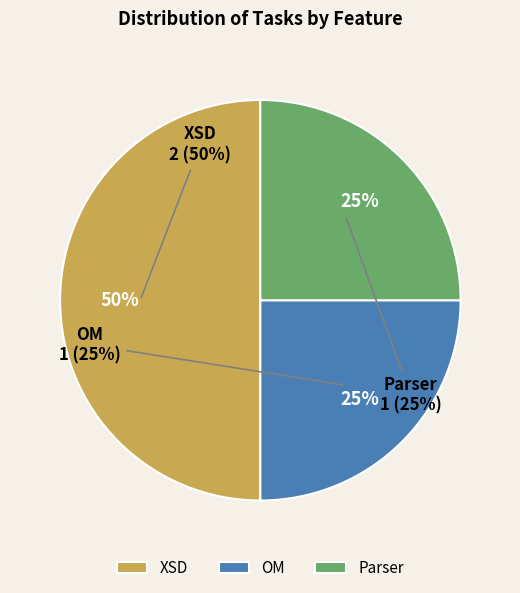

What portion of the pie excludes Parser?

75.0%